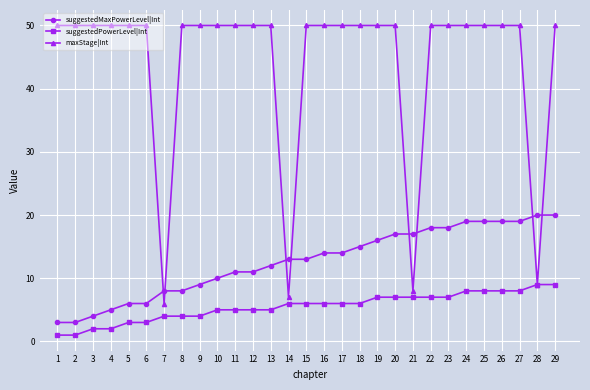

How many times do maxStage|Int and suggestedMaxPowerLevel|Int cross each other?

8